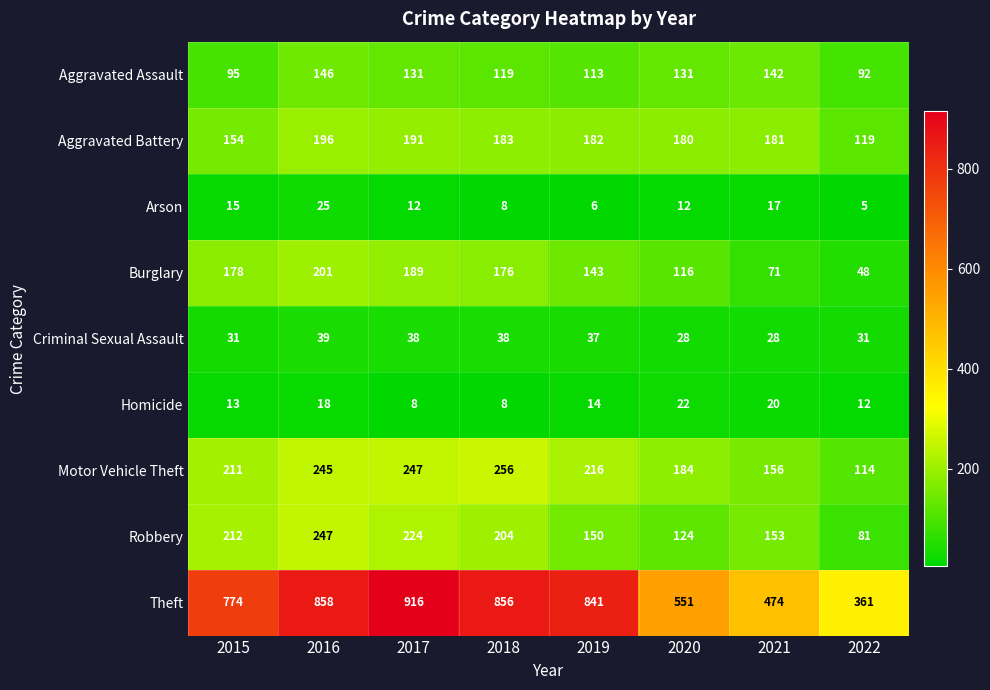

How many Arson values are between 8 and 17?

5